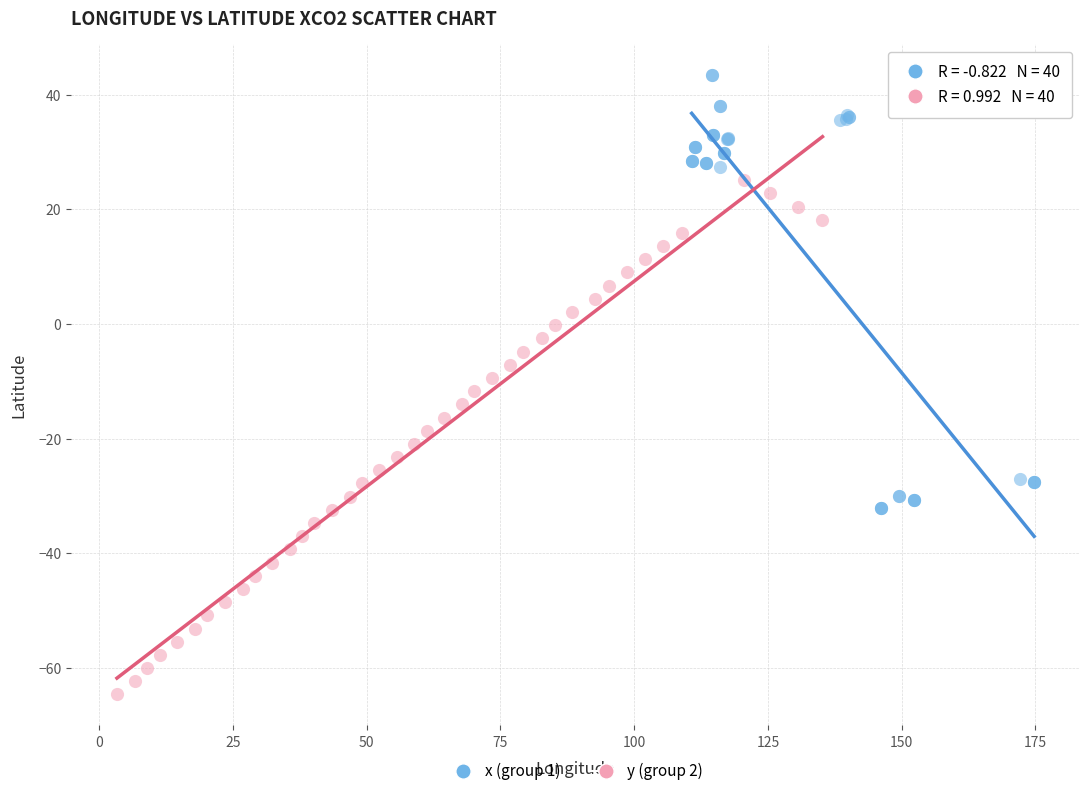

Which series reaches the minimum Y coordinate?

y (group 2)